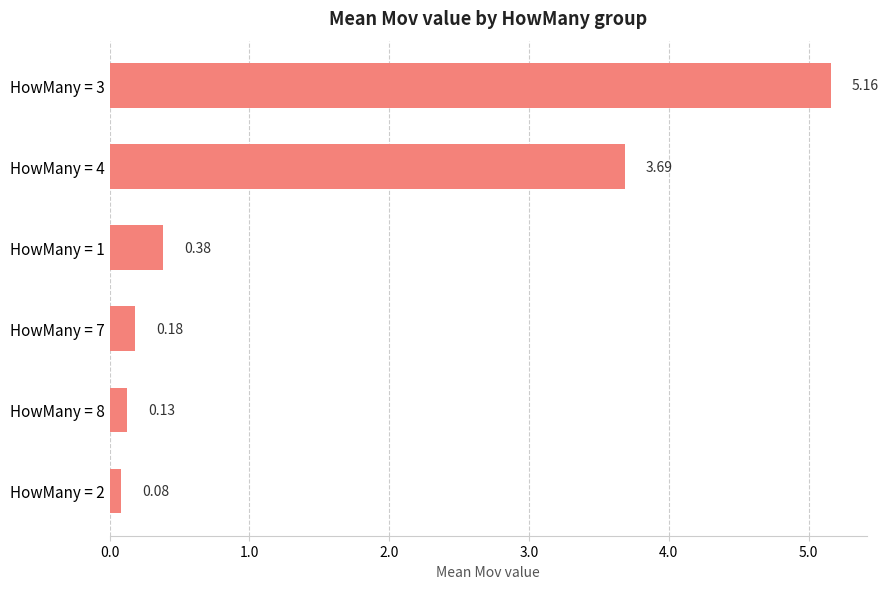

At which label is the value closest to 2?

HowMany = 1